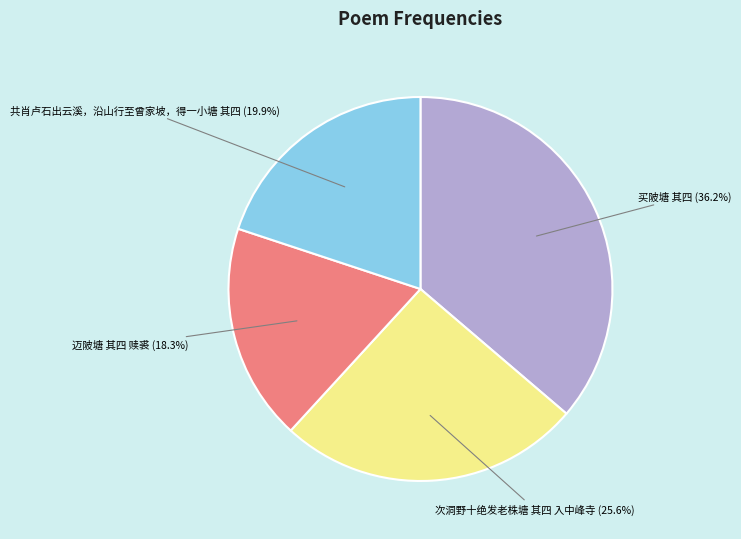

Is it true that 迈陂塘 其四 赎裘 is 18% of the pie?

True